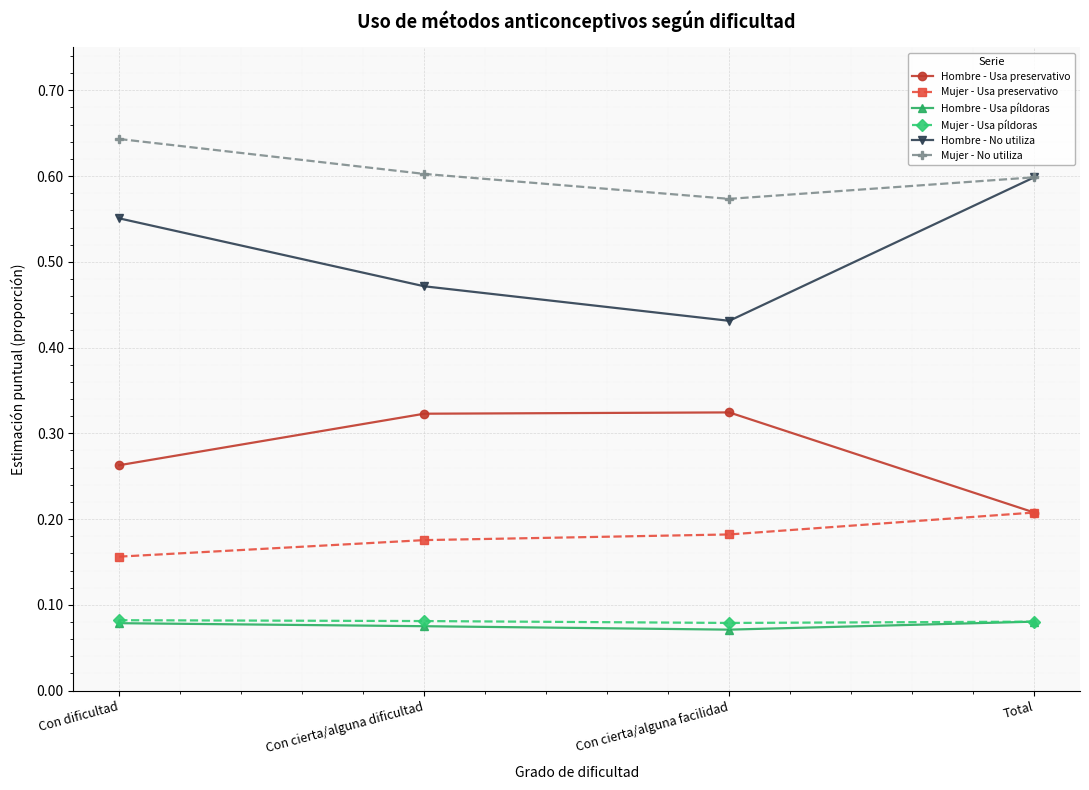

List the labels in order of Hombre - No utiliza value, largest first.

Total, Con dificultad, Con cierta/alguna dificultad, Con cierta/alguna facilidad